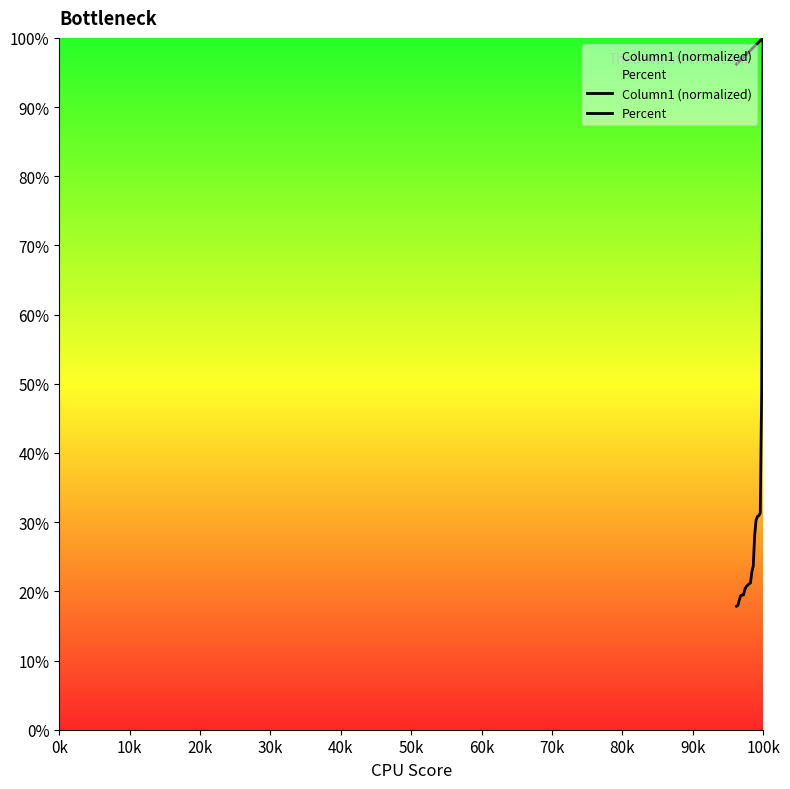

How many lines are shown in the chart?

2